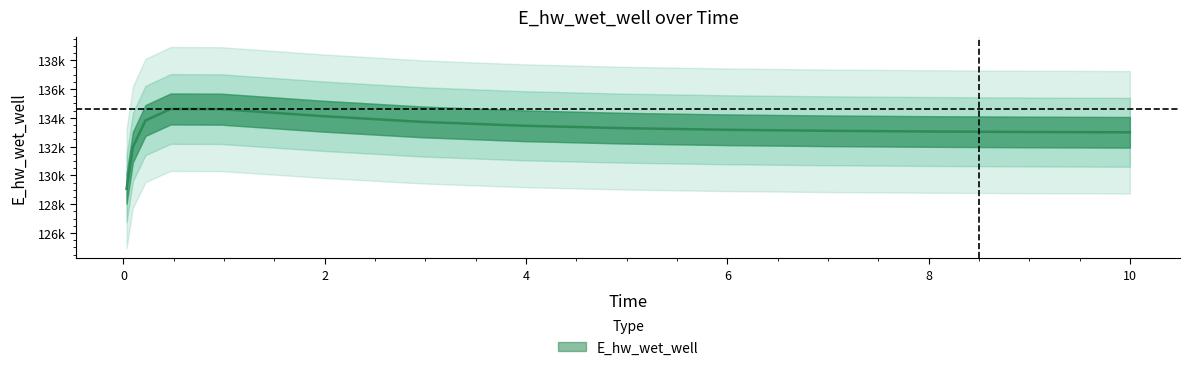

What position from the left is 5.96875?

10